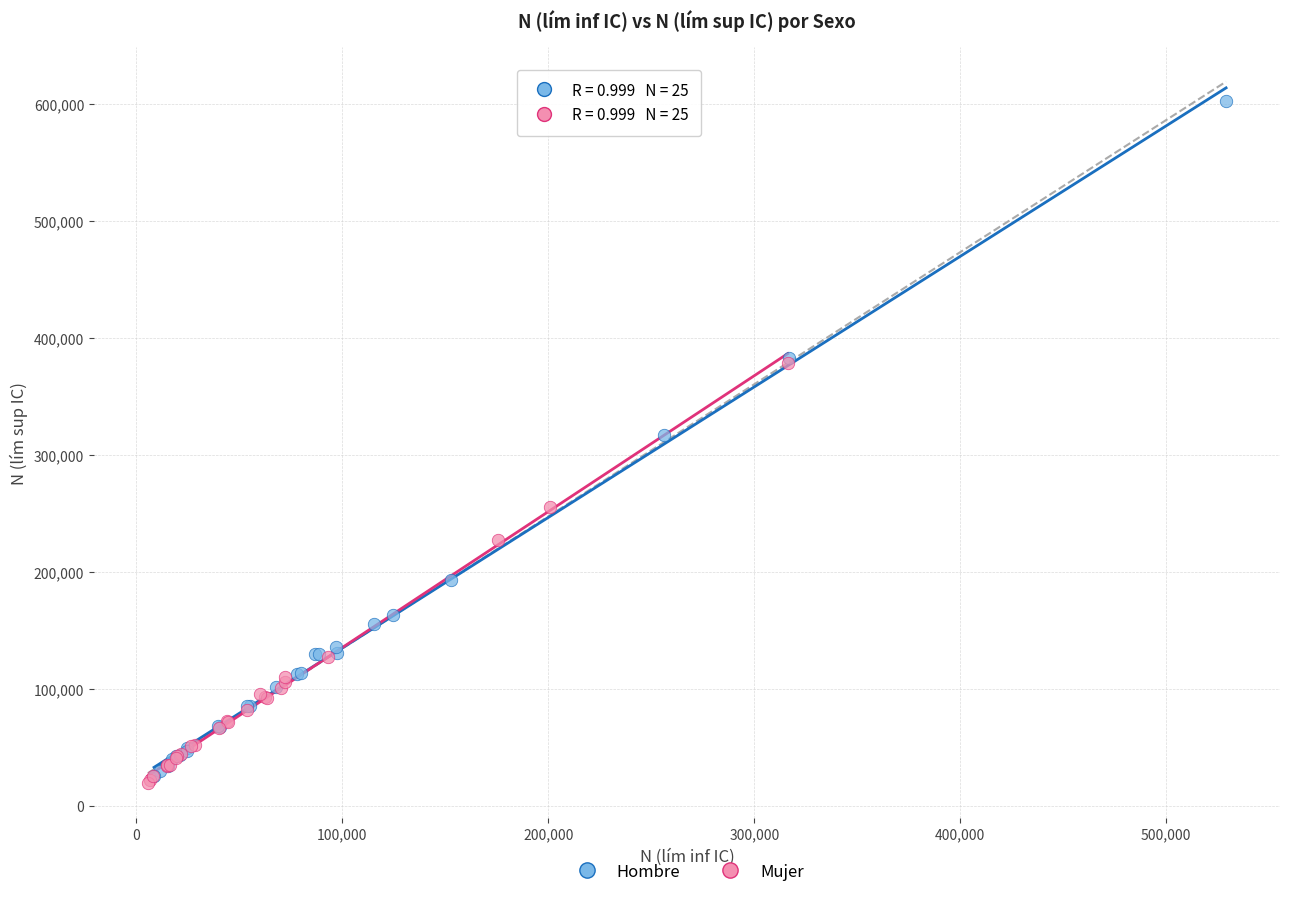

What are all the series names shown in the legend?

Hombre, Mujer